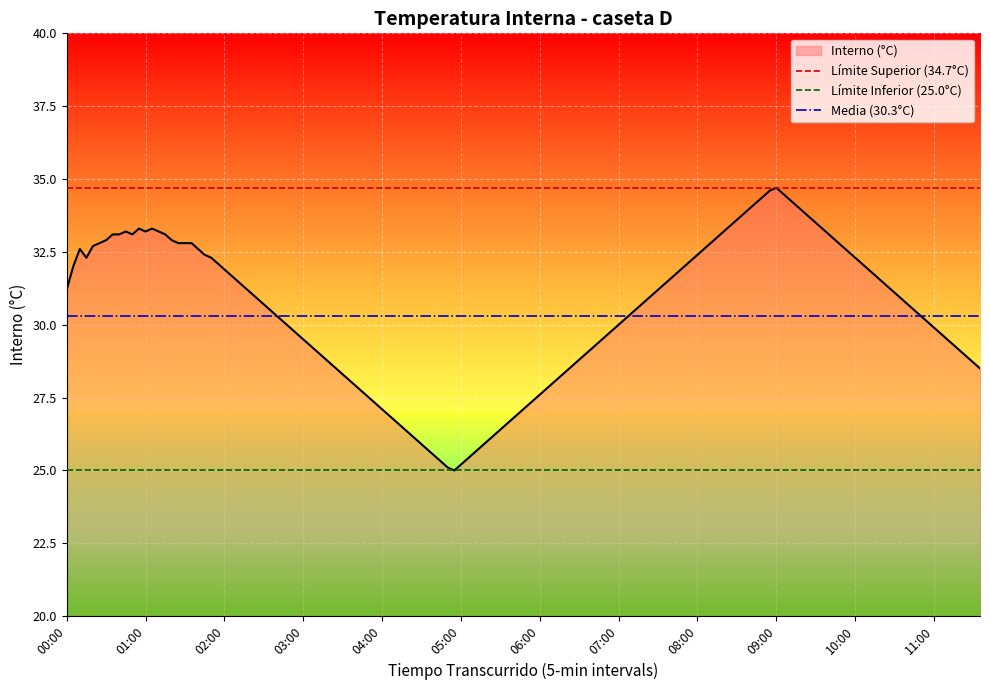

What position from the left is 00:00?

1